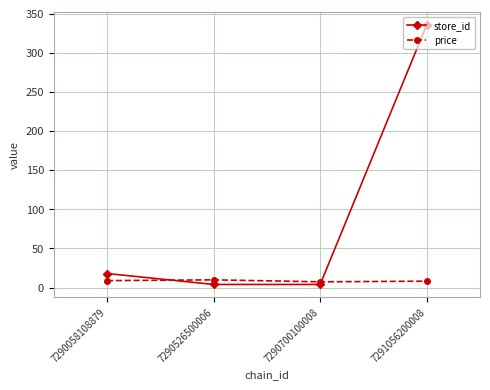

Is the value of store_id at 7290700100008 greater than the value of price at 7290526500006?

No